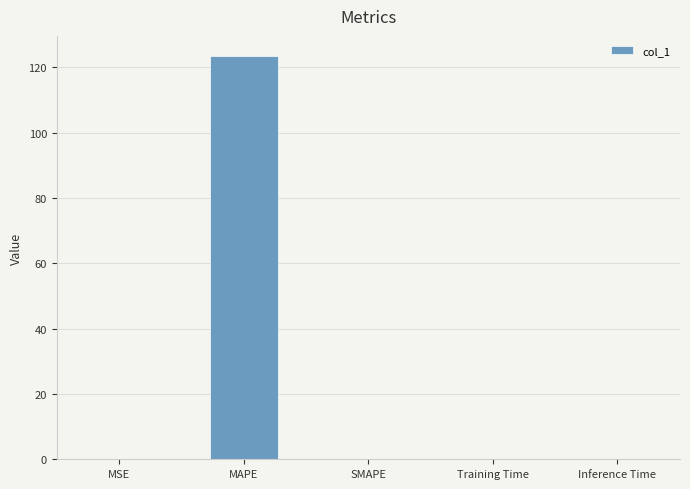

Does the chart contain stacked bars?

No